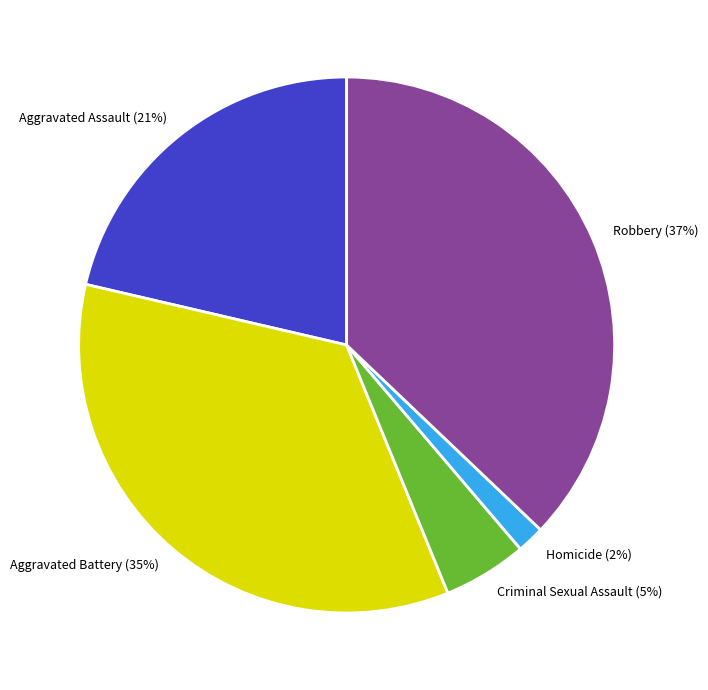

How many slices are in this pie chart?

5